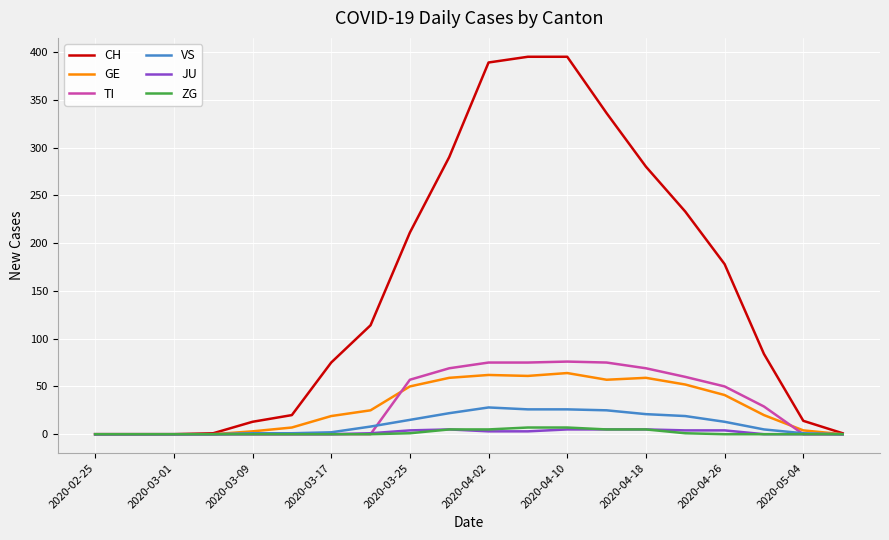

Which series has the widest spread of values?

CH